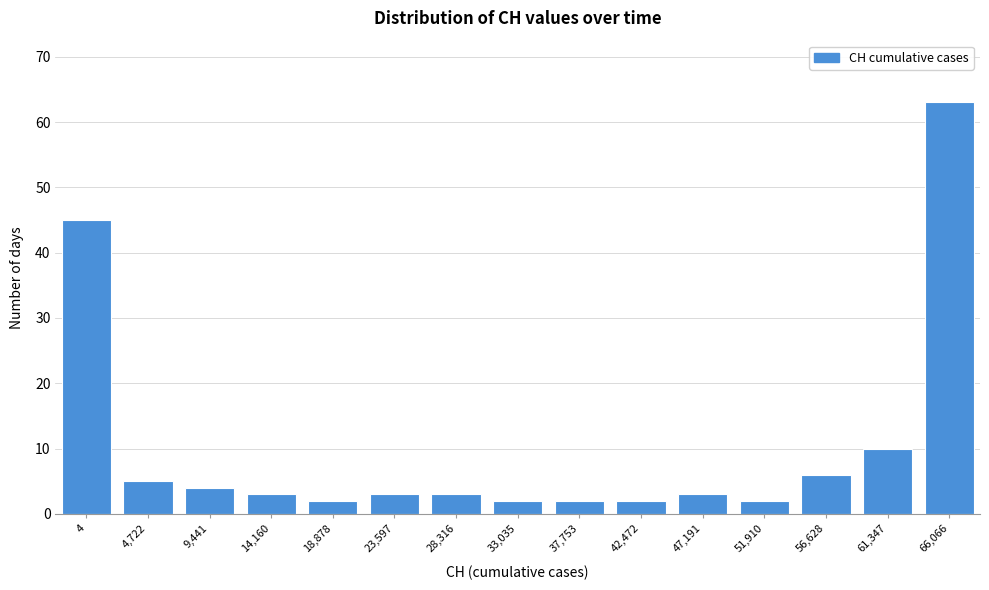

Reading right to left, extract all data points from this chart.

63	10	6	2	3	2	2	2	3	3	2	3	4	5	45